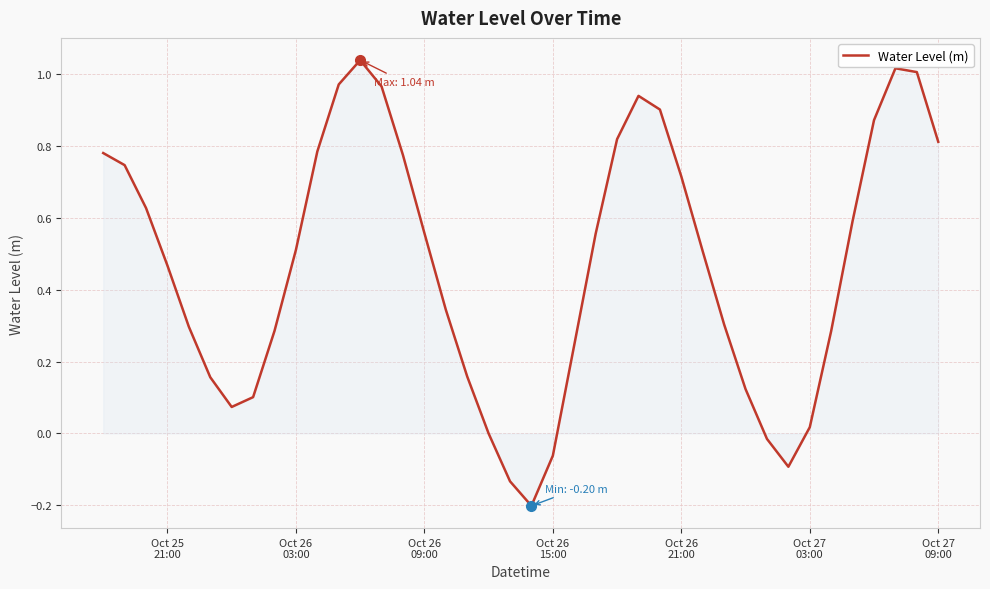

What is the difference between the maximum and minimum values?

1.2